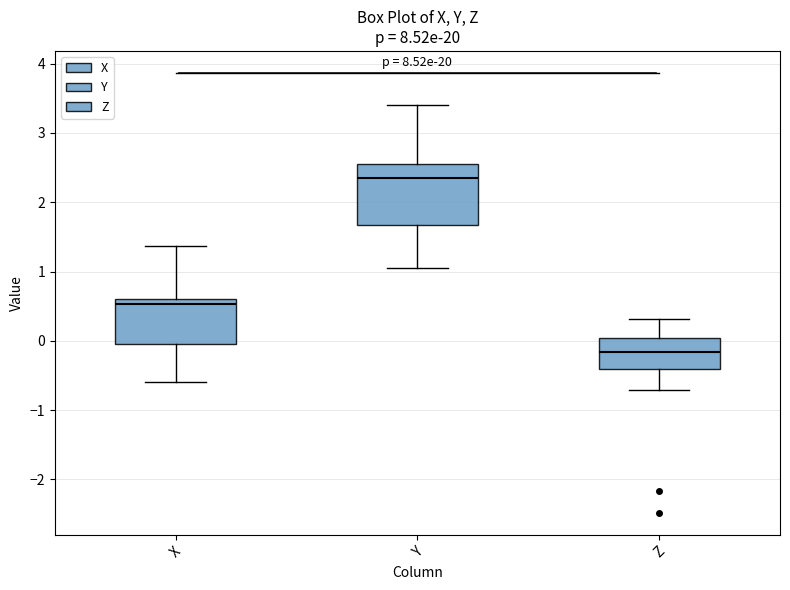

Comparing the boxes themselves (not the whiskers), which one is the tallest?

Y